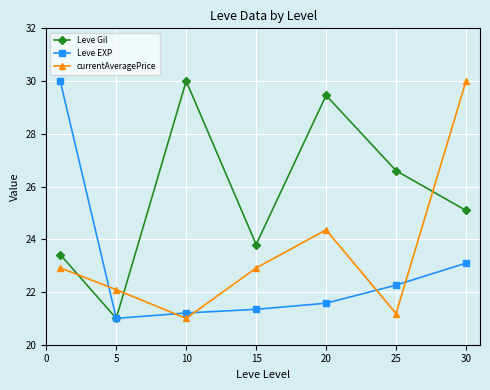

How many interior local peaks does the Leve Gil series have?

2